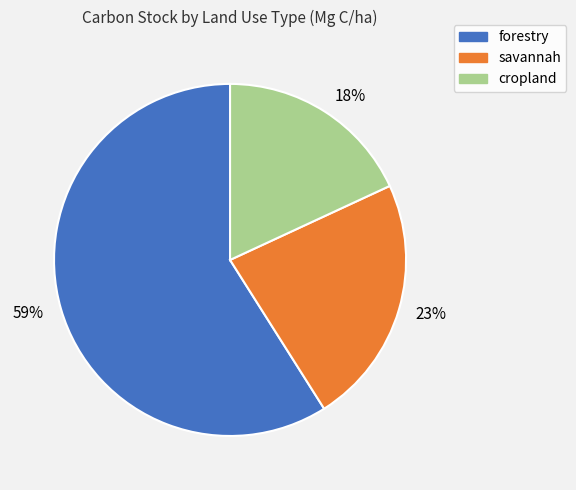

Which slice is the smallest?

18%